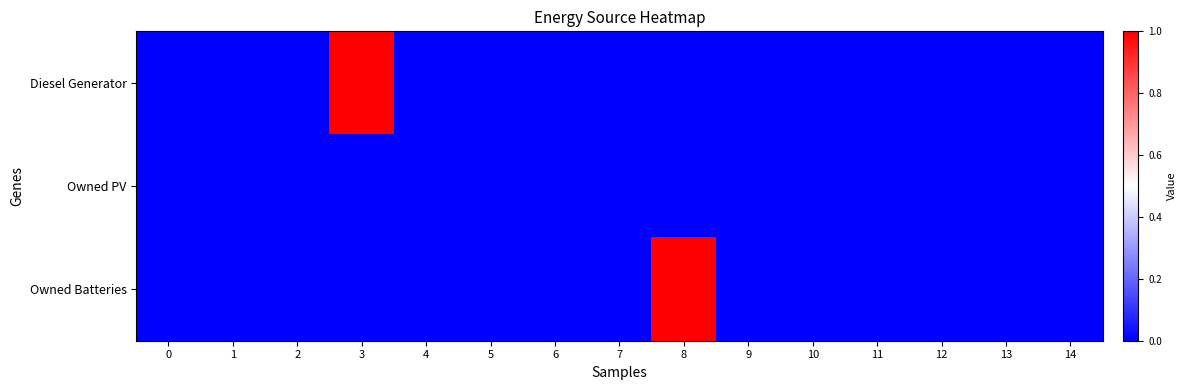

Reading left to right, what are all the values shown in this chart?

row_0: 0.0	0.0	0.0	1.0	0.0	0.0	0.0	0.0	0.0	0.0	0.0	0.0	0.0	0.0	0.0
row_1: 0.0	0.0	0.0	0.0	0.0	0.0	0.0	0.0	0.0	0.0	0.0	0.0	0.0	0.0	0.0
row_2: 0.0	0.0	0.0	0.0	0.0	0.0	0.0	0.0	1.0	0.0	0.0	0.0	0.0	0.0	0.0